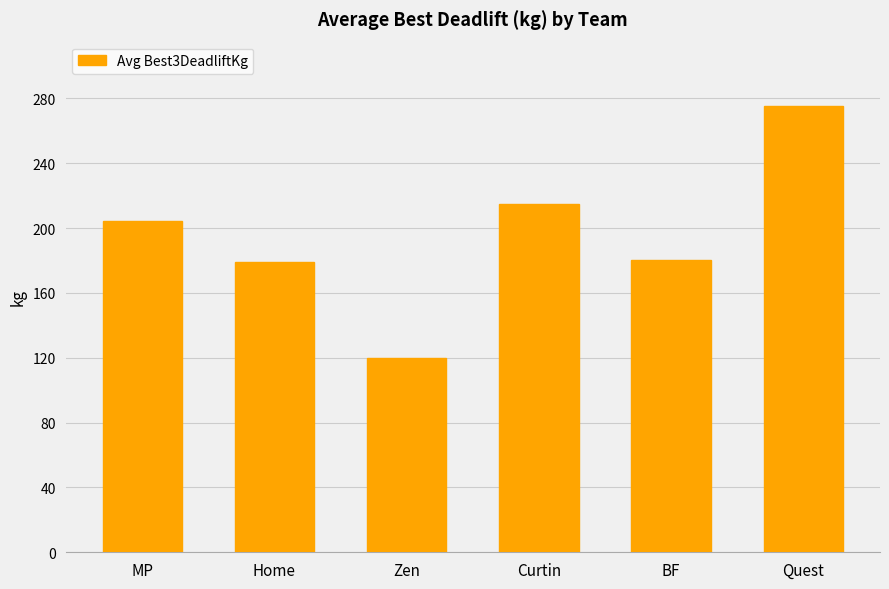

What is the label of the 3rd bar from the right?

Curtin